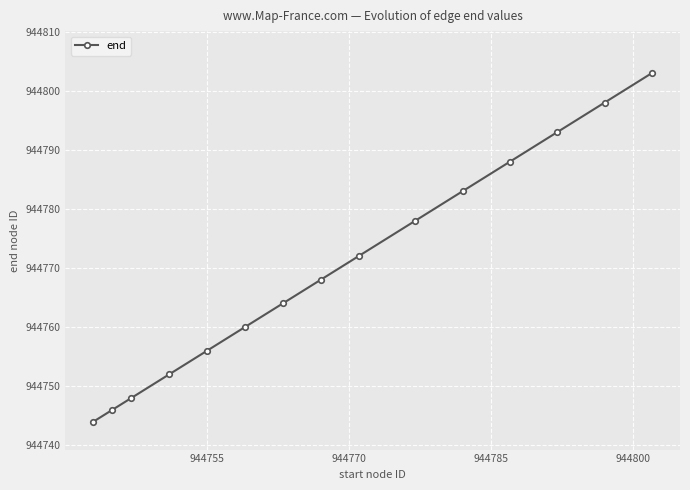

Count the number of categories in the chart.

15